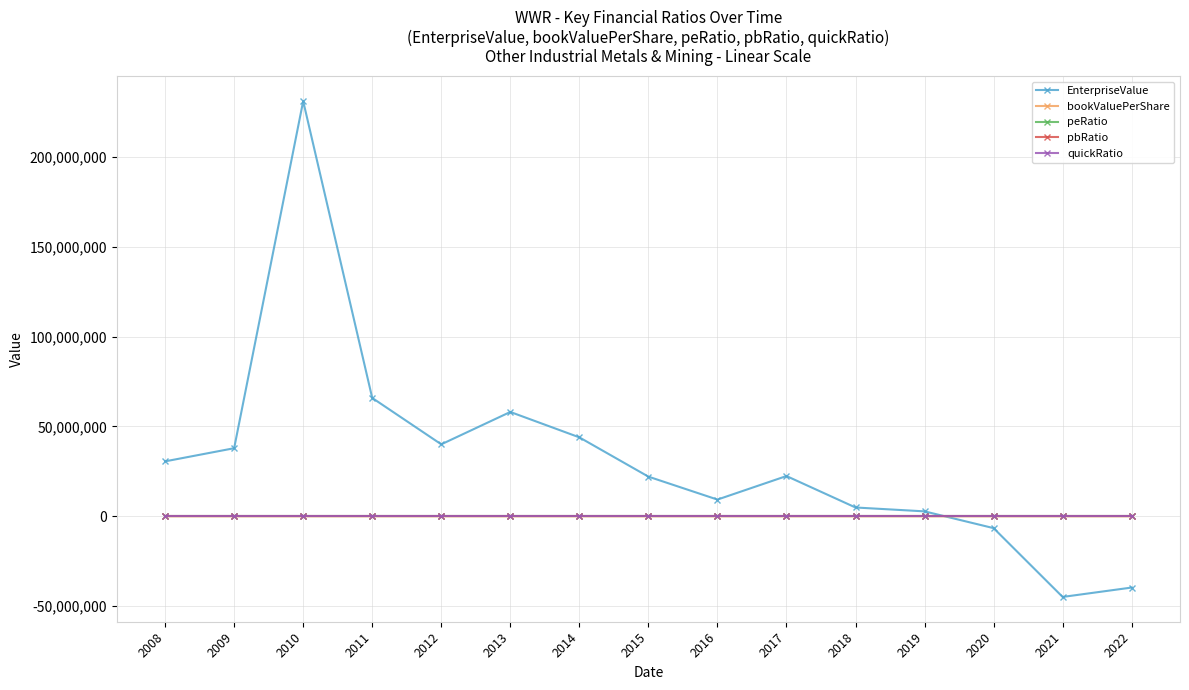

How many values in the EnterpriseValue series exceed 22414536?

8